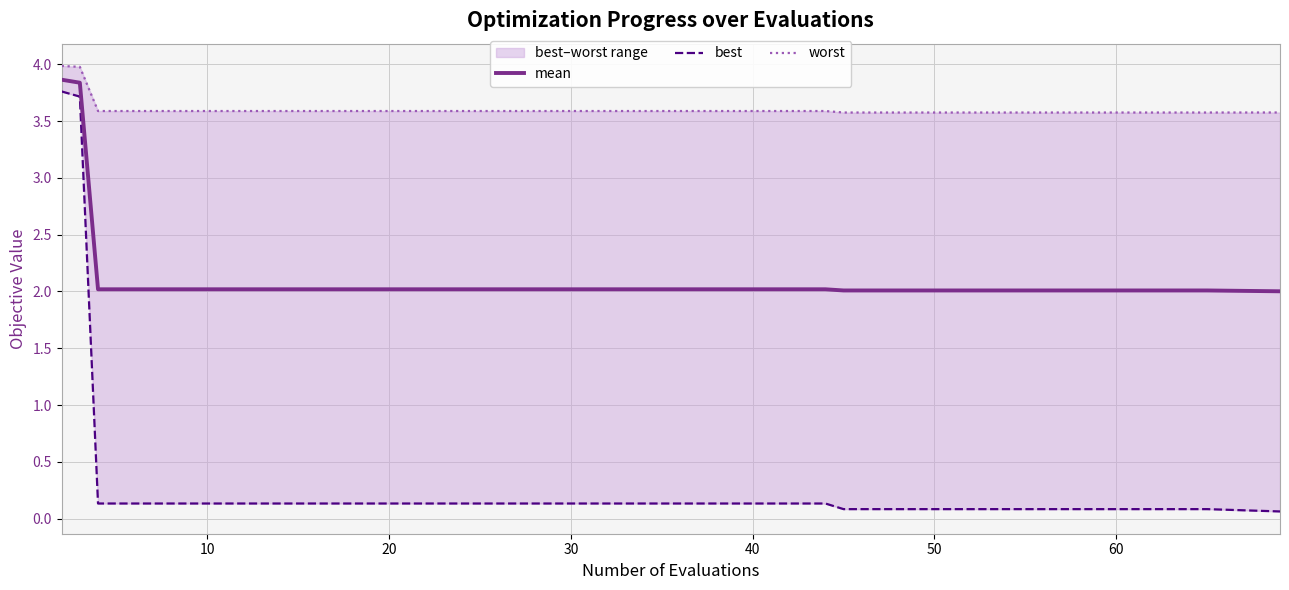

The mean series shows 2.0 at 20. True or false?

True